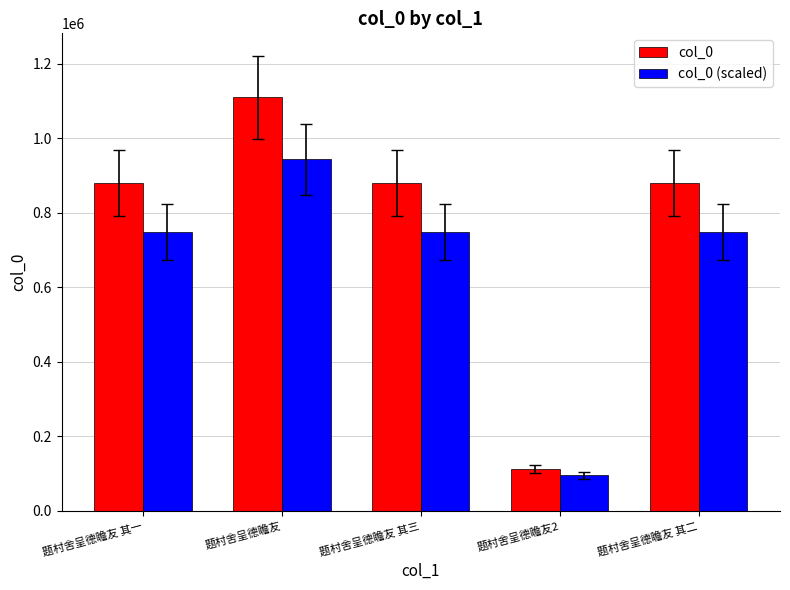

Between 题村舍呈德瞻友2 and 题村舍呈德瞻友 其二, which series saw the biggest shift?

col_0